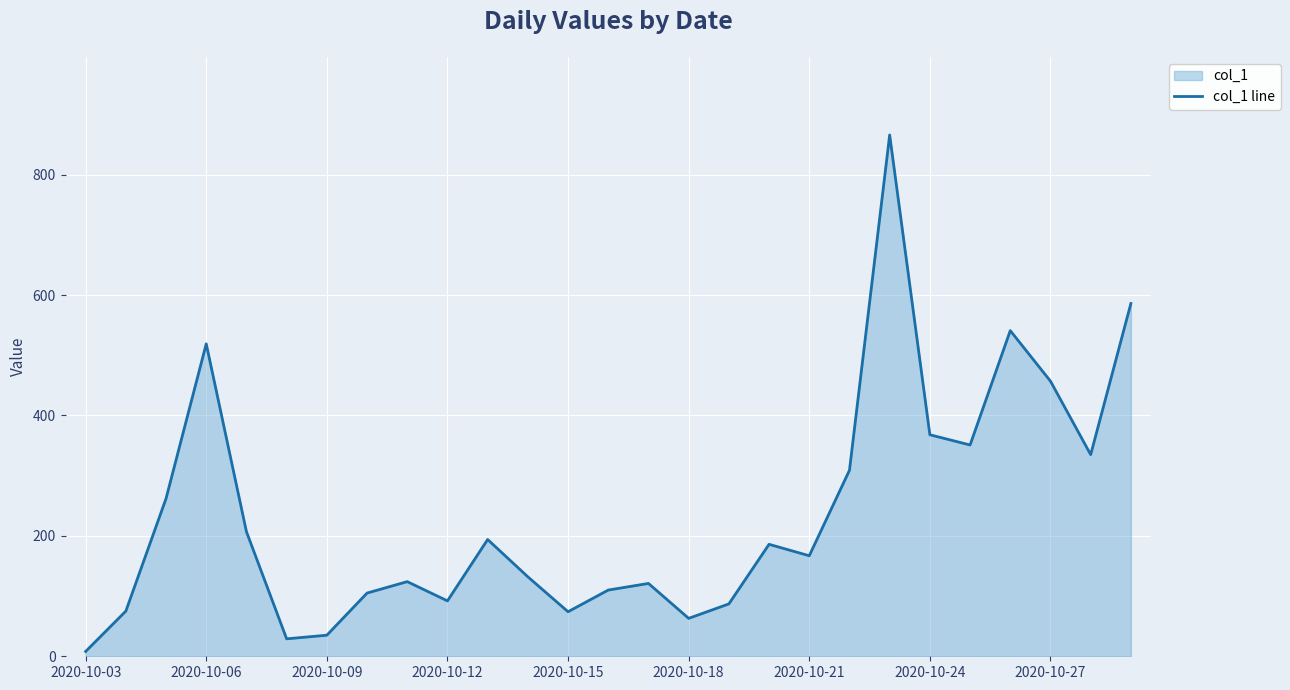

True or false: the data has more than 2 interior local peaks.

True